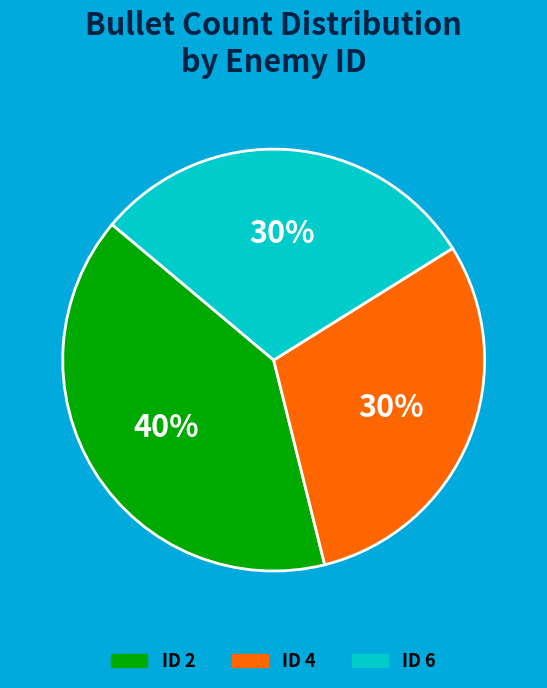

What percentage is the ID 6 slice, to the nearest percent?

30%